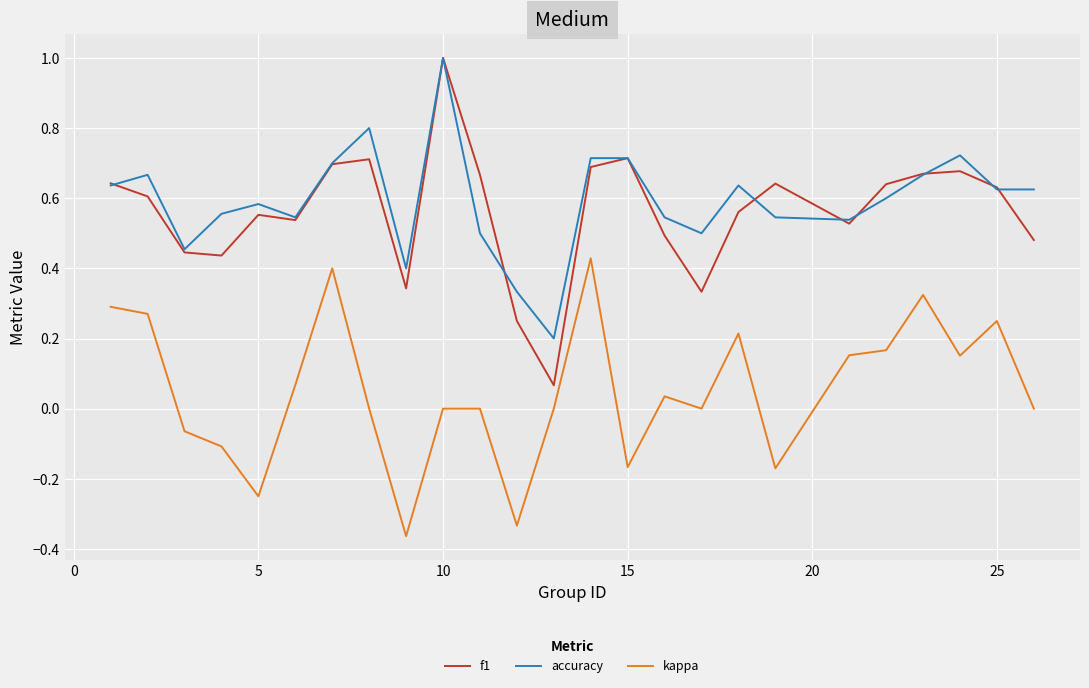

What are all the series names shown in the legend?

f1, accuracy, kappa